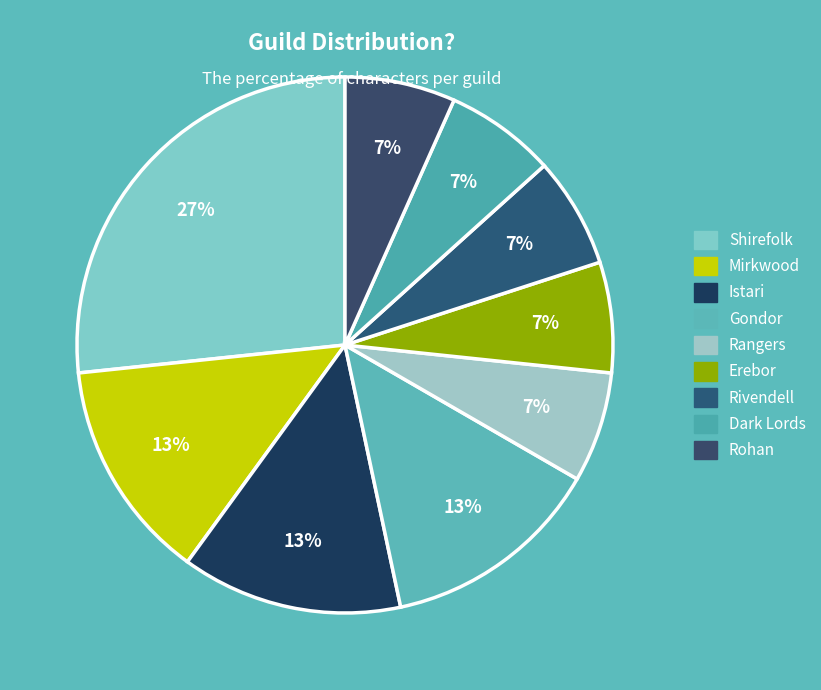

True or false: Shirefolk accounts for 27% of the total.

True